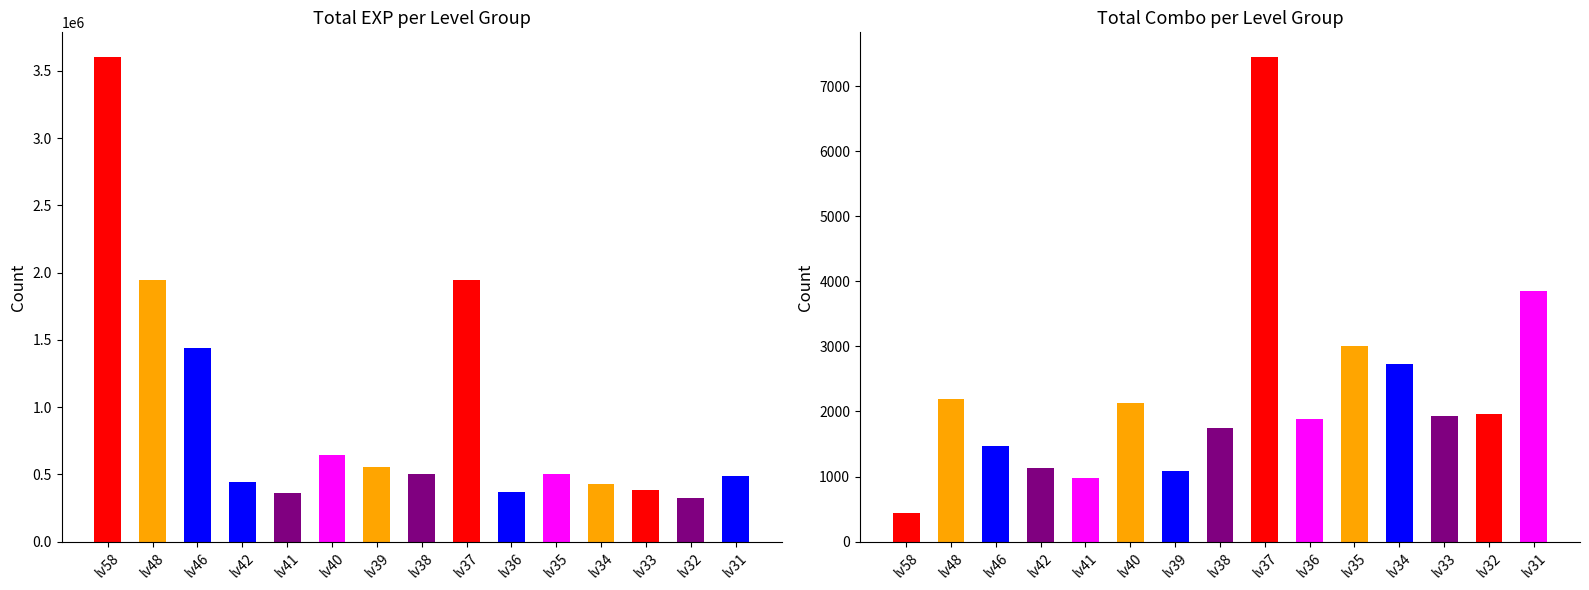

At which label does combo reach its peak?

lv37